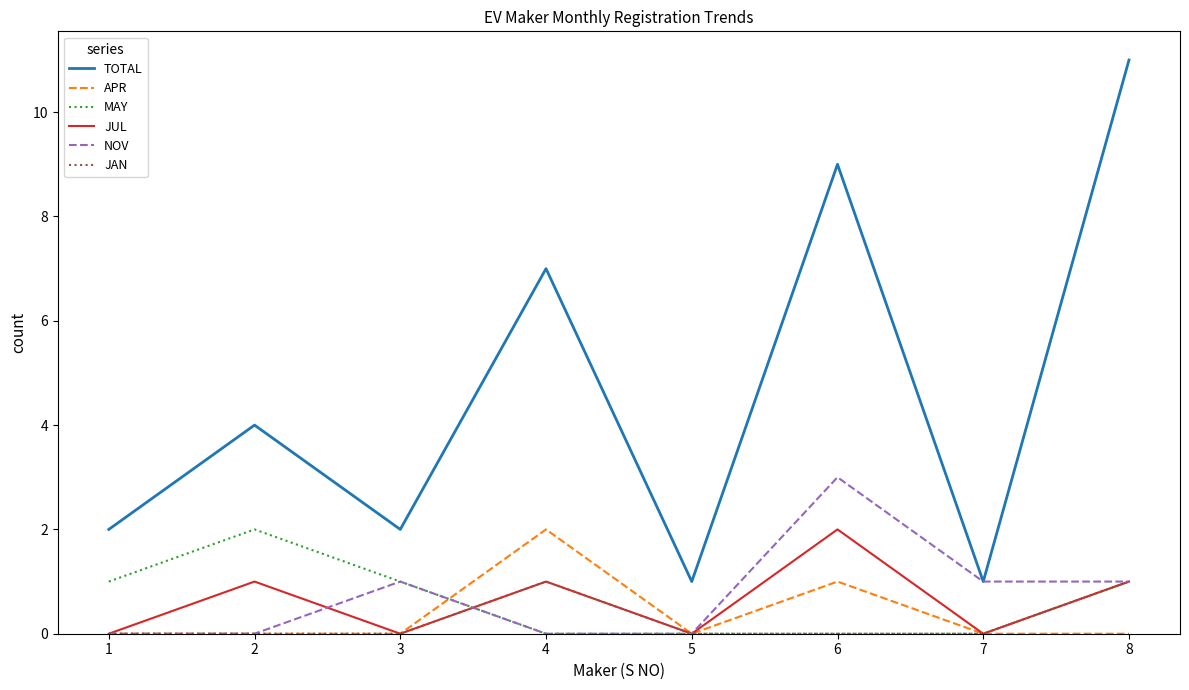

Which series changed the most between 2 and 5?

TOTAL